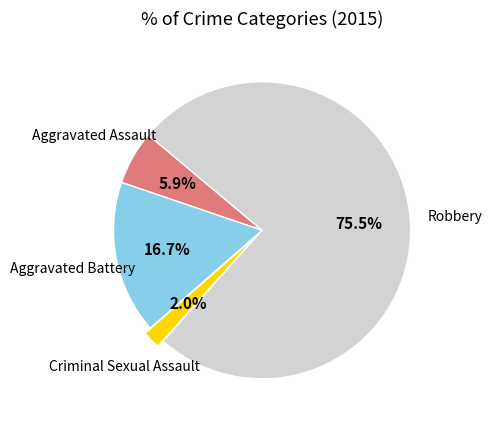

To the nearest percent, what is the difference between the Robbery and Aggravated Battery slice percentages?

59%